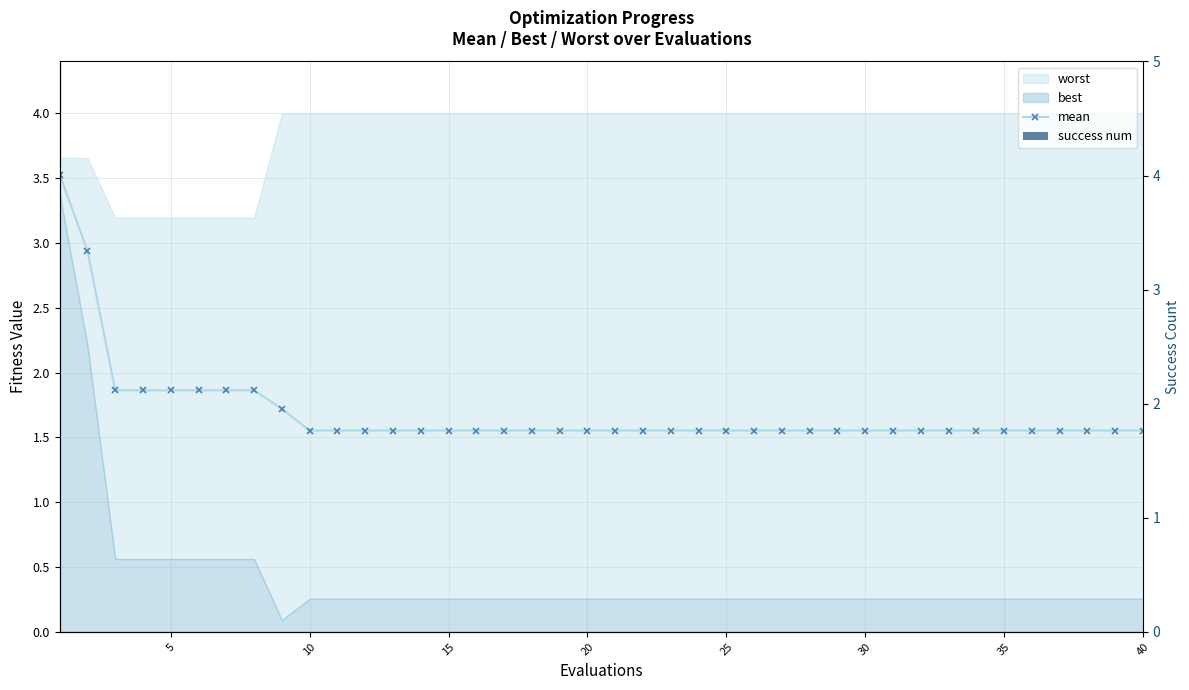

Does the chart contain stacked bars?

No